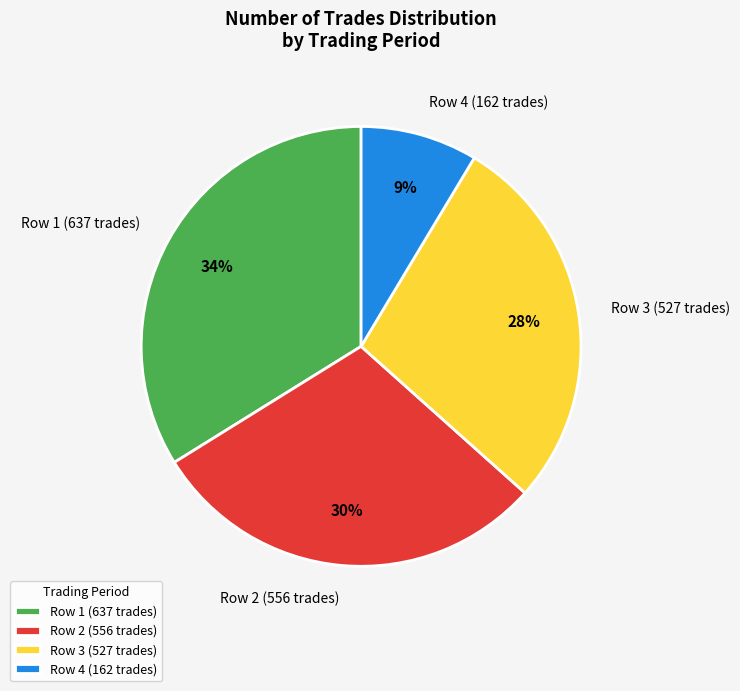

How many slices are in this pie chart?

4